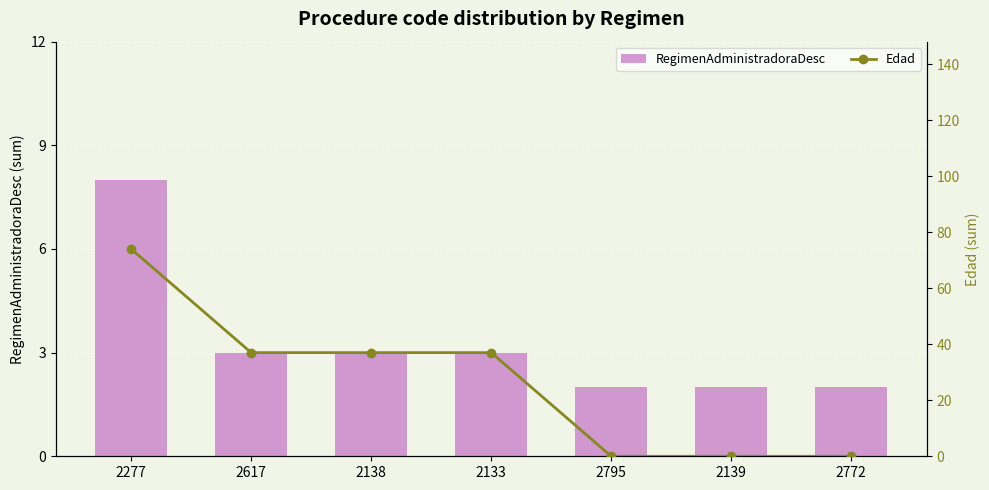

At which category does the chart reach its peak across all series?

2277